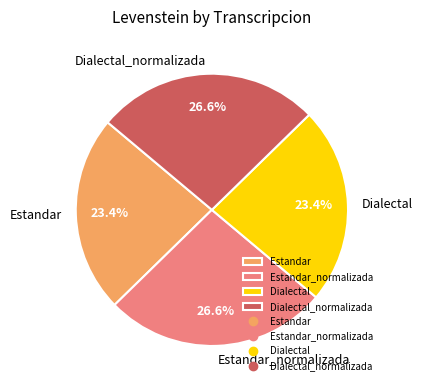

Between Dialectal_normalizada and Estandar, which is larger?

Dialectal_normalizada